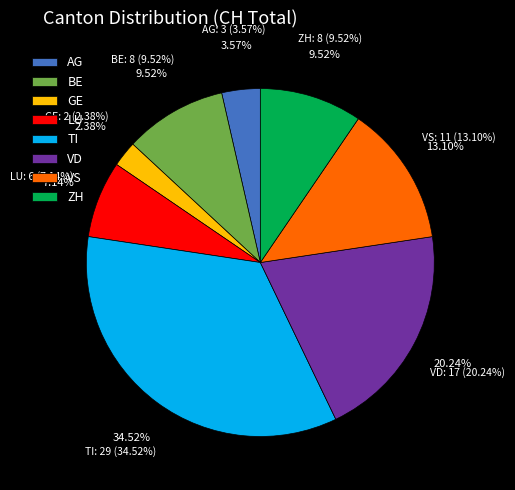

What is the largest slice in the pie chart?

TI